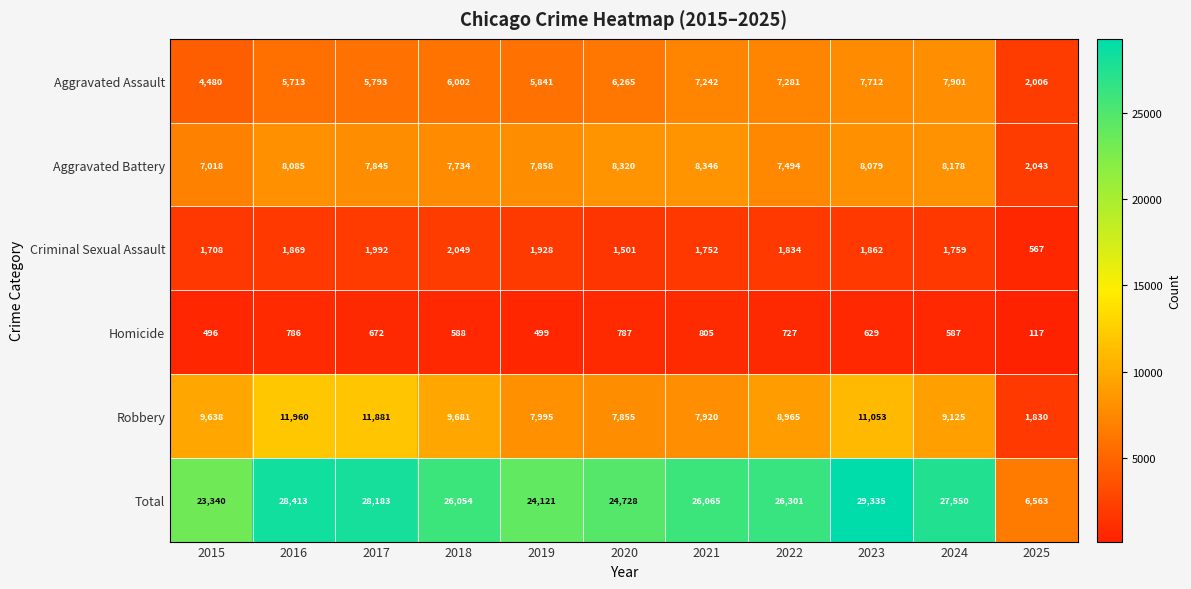

Rank the categories by Total value from highest to lowest.

2023, 2016, 2017, 2024, 2022, 2021, 2018, 2020, 2019, 2015, 2025